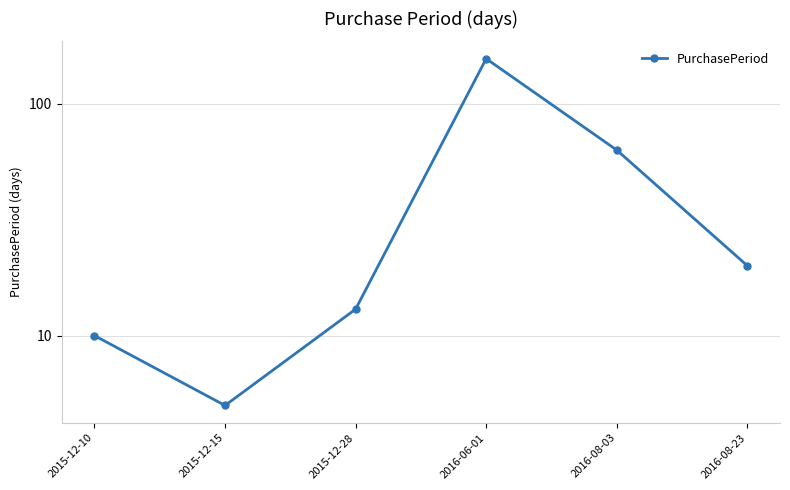

At which category does the chart reach its peak across all series?

2016-06-01